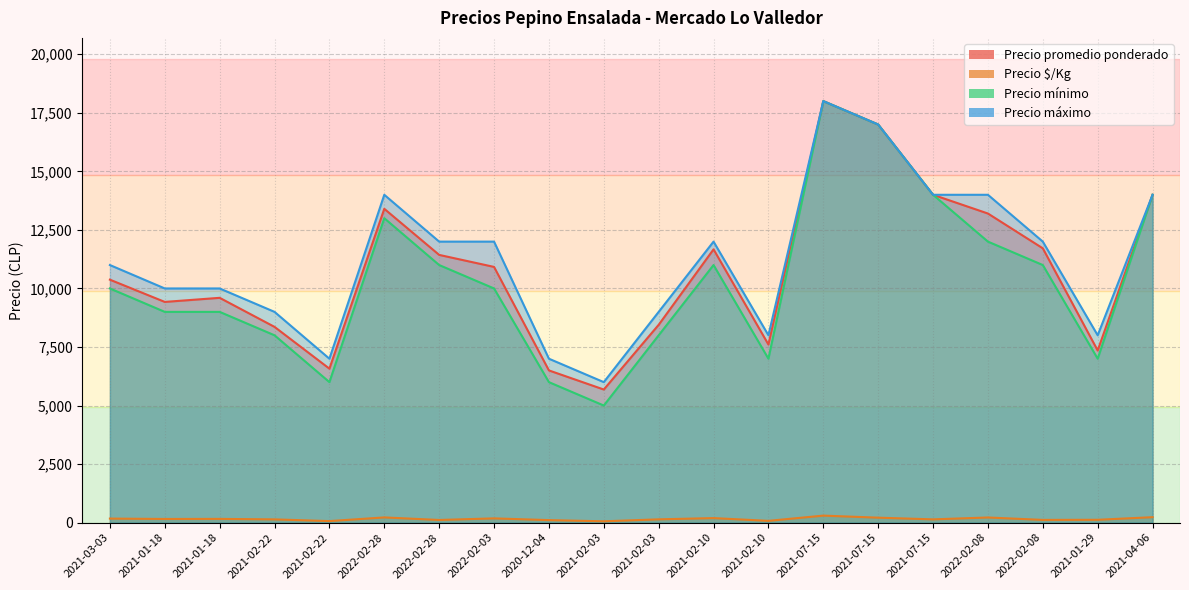

How many categories are shown in the chart?

20